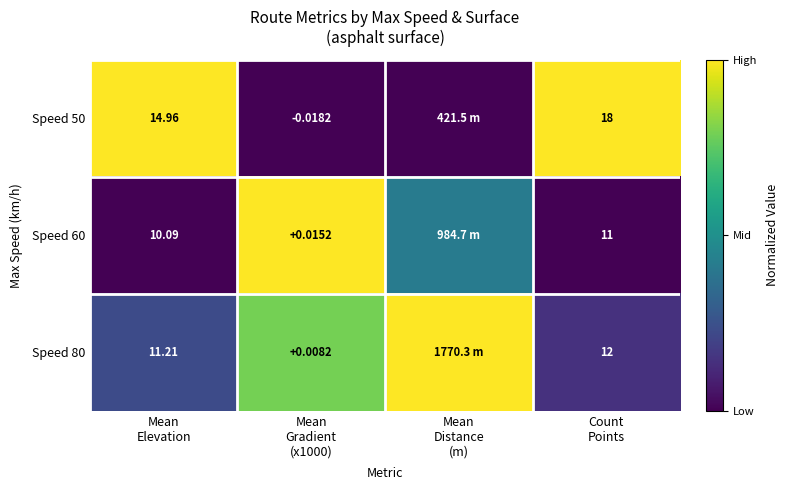

At how many categories does at least one series exceed 0?

4